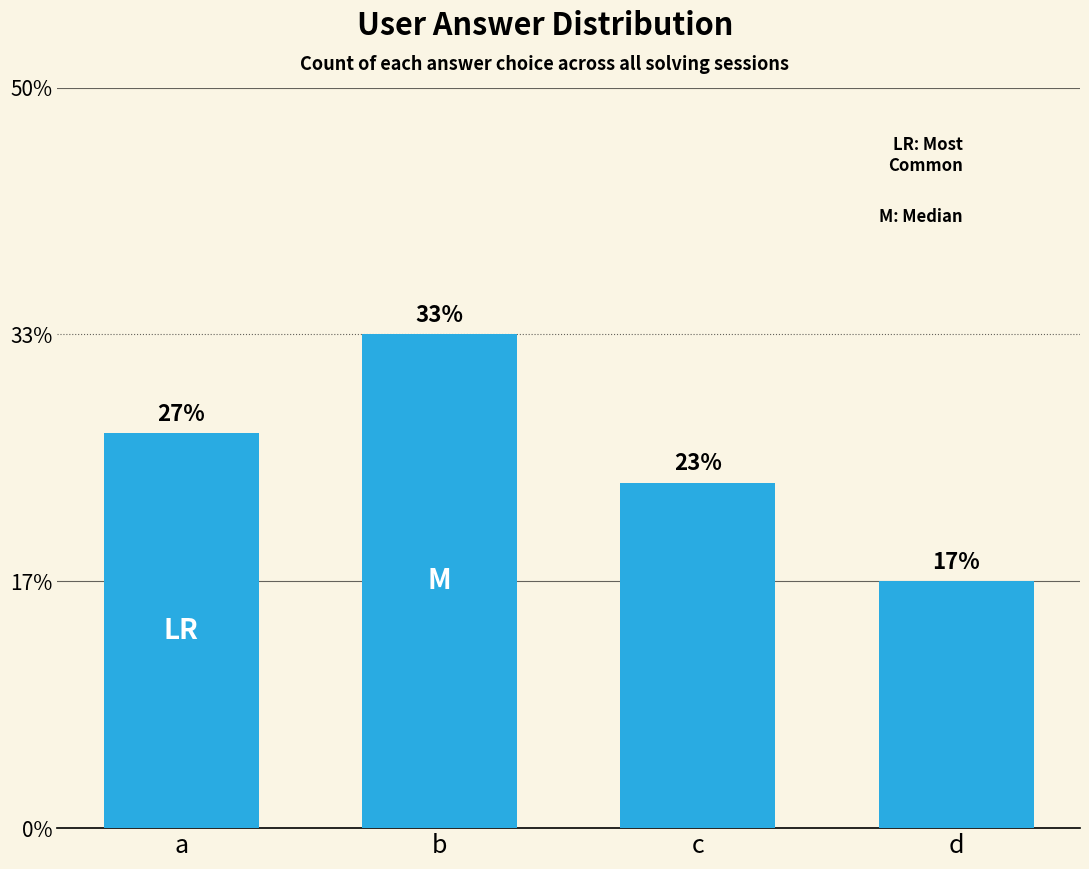

Does the chart contain any negative values?

No